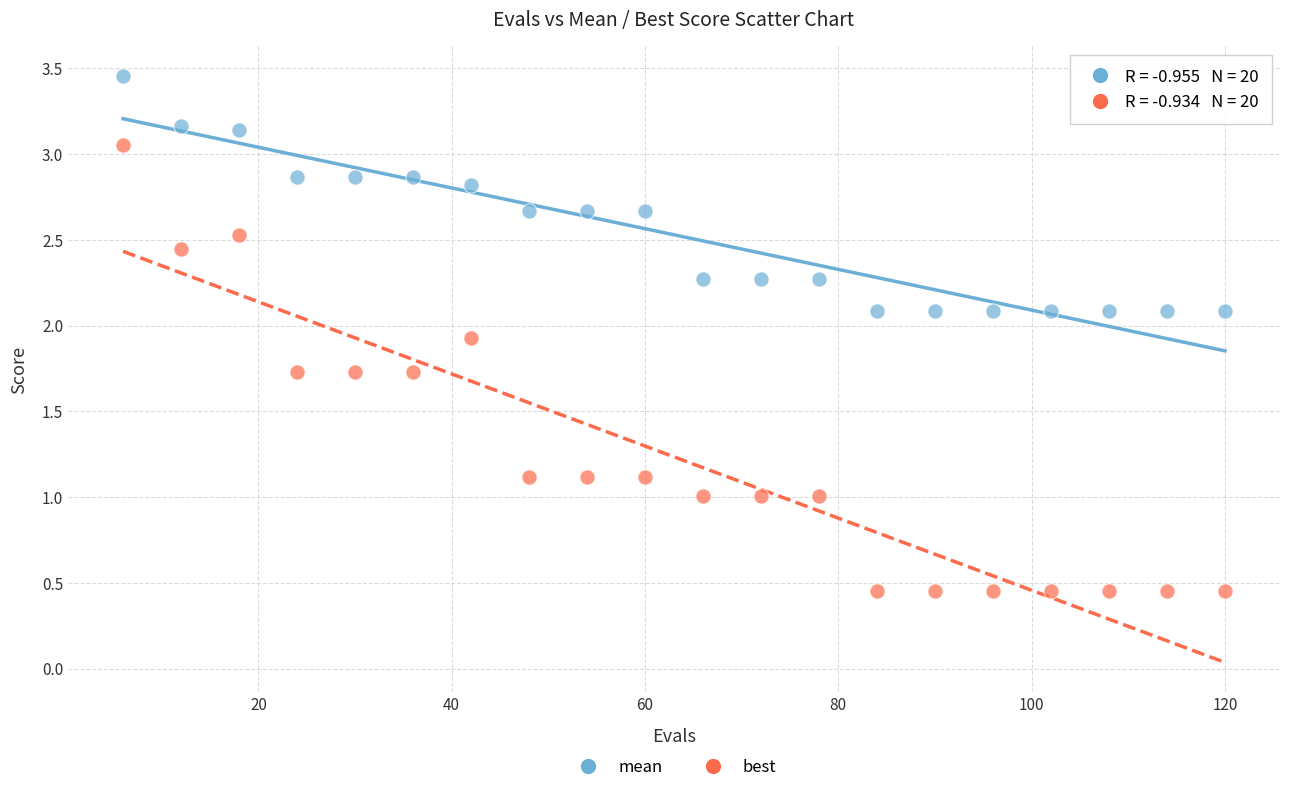

Across all data points, what is the range of X values (max minus min)?

114.0